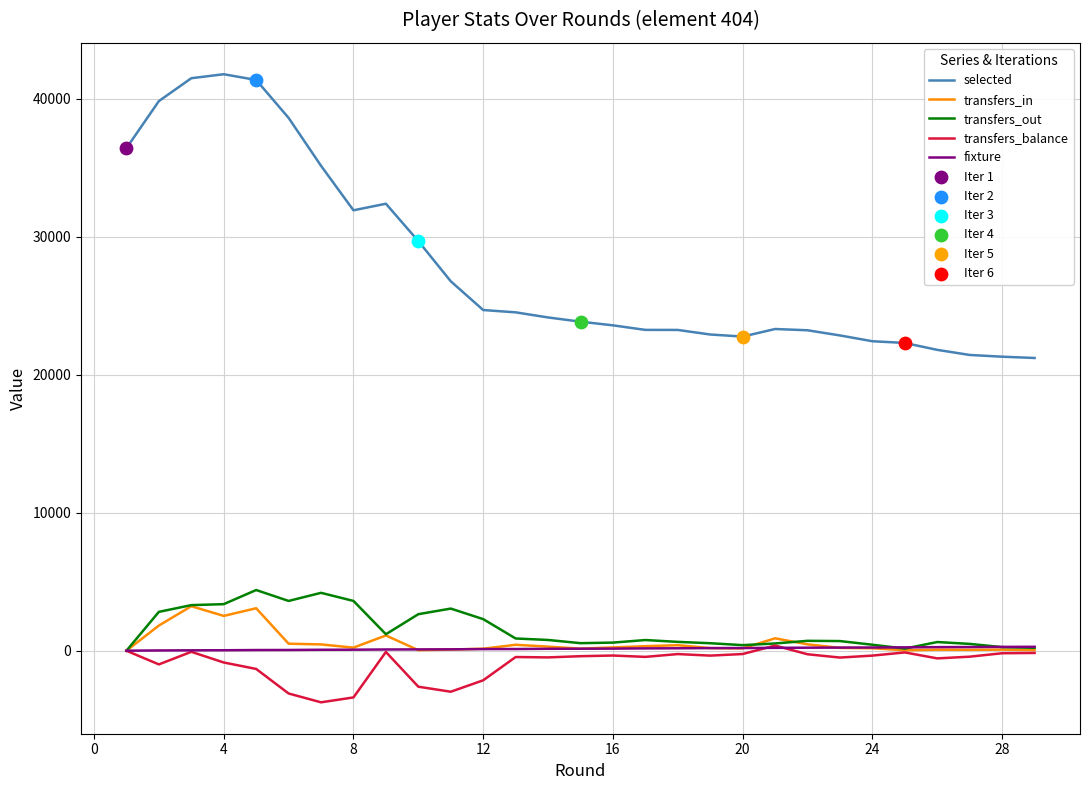

Which series has the largest total across all categories?

selected